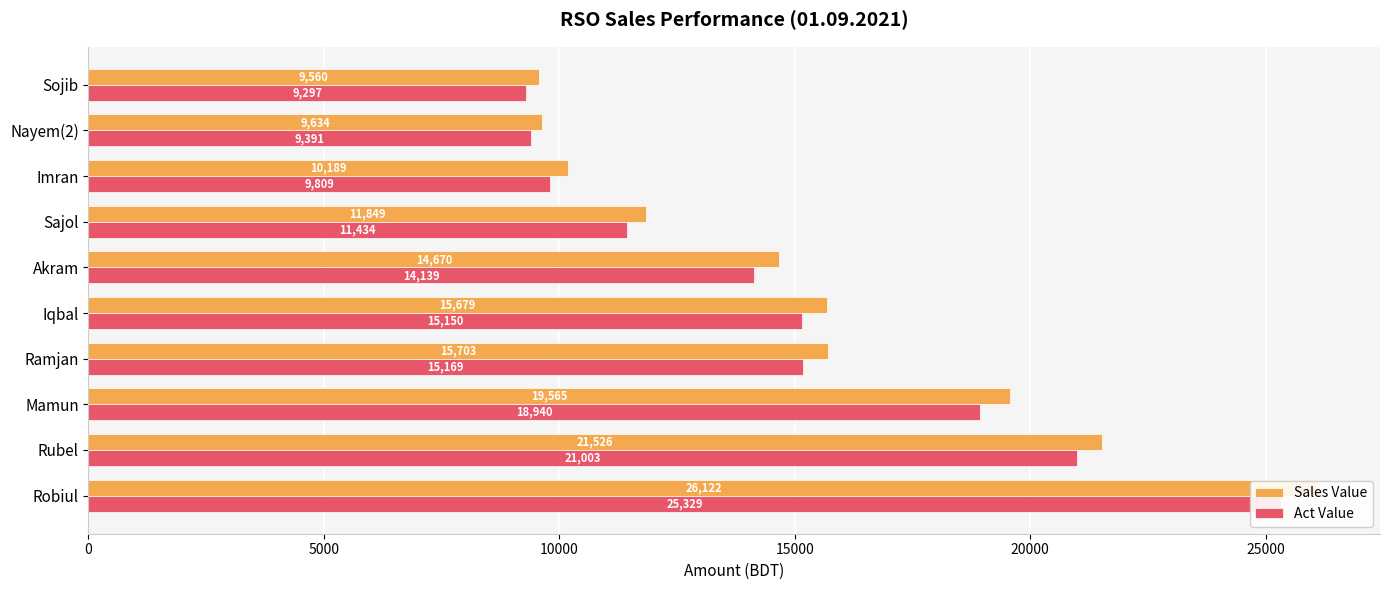

Between Ramjan and Sojib, which series saw the biggest shift?

Sales Value